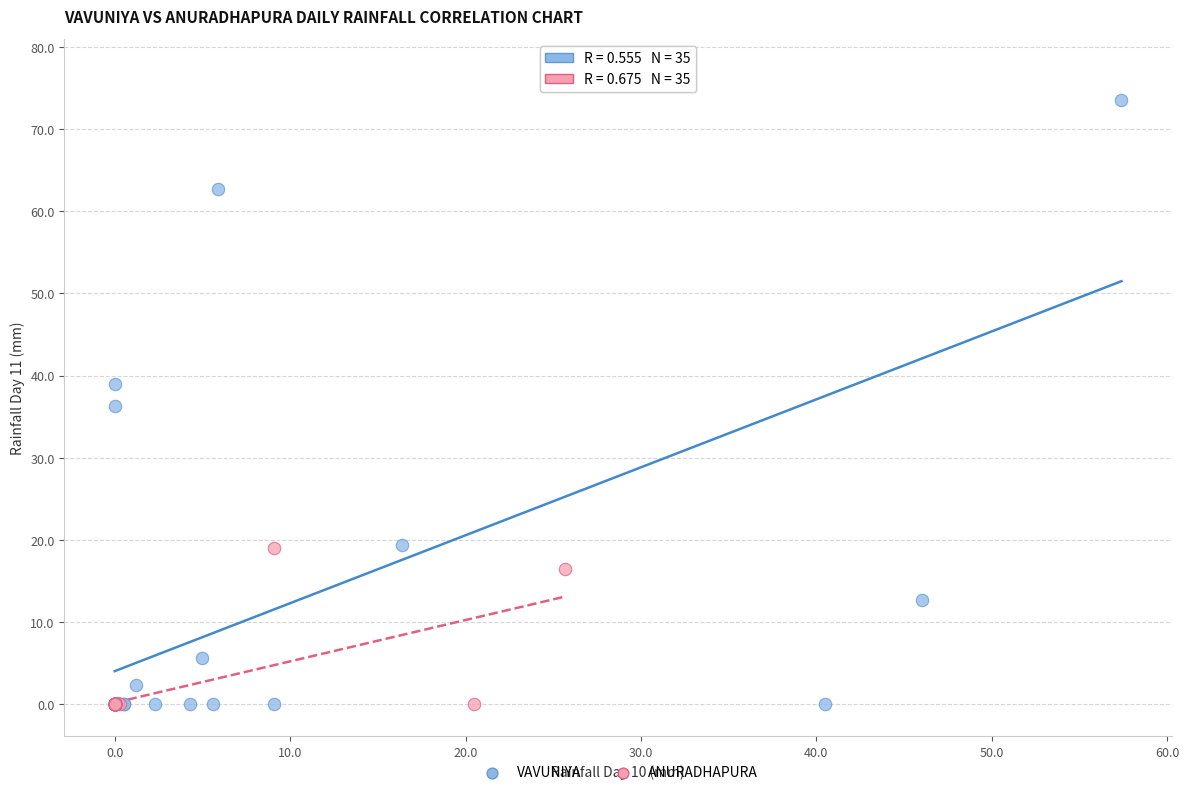

Which series contains the highest Y value?

VAVUNIYA